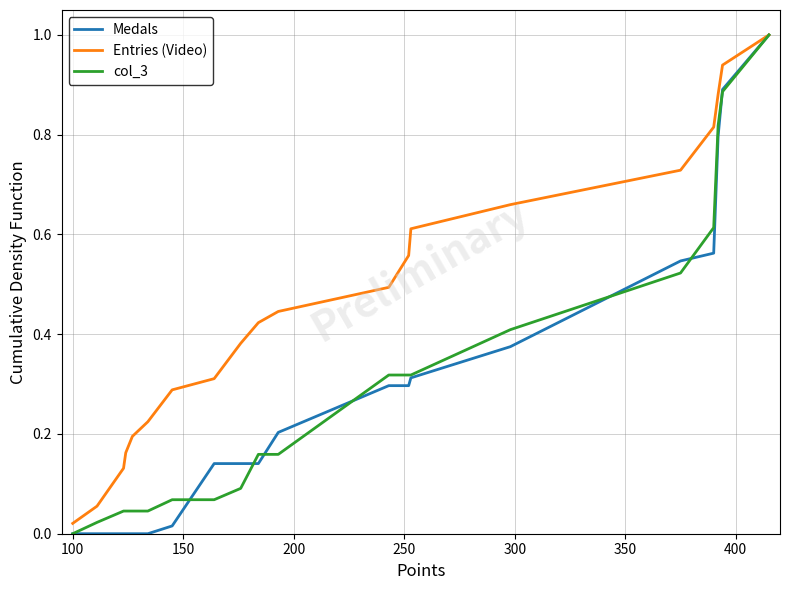

Which series has the largest total across all categories?

Entries (Video)